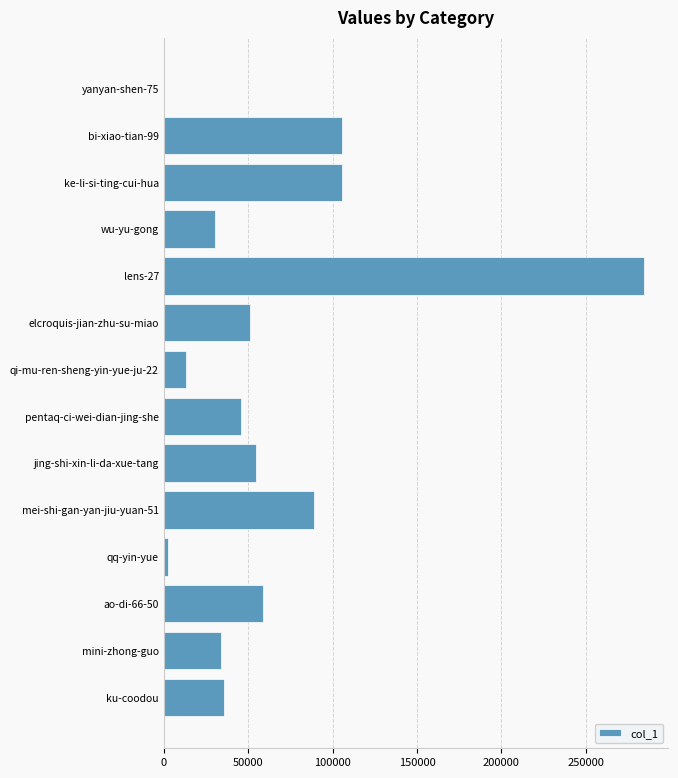

The chart shows a value of 12687 at ku-coodou. True or false?

False